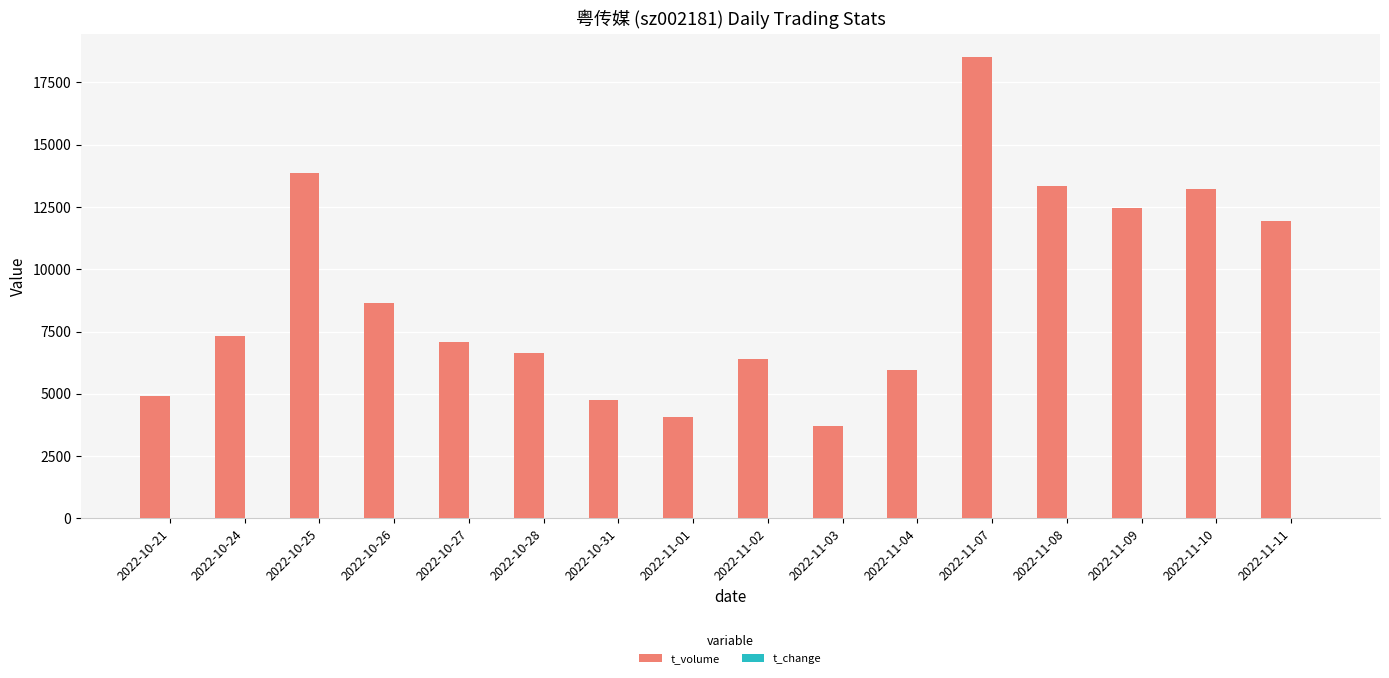

At which category is the sum across all series the highest?

2022-11-07